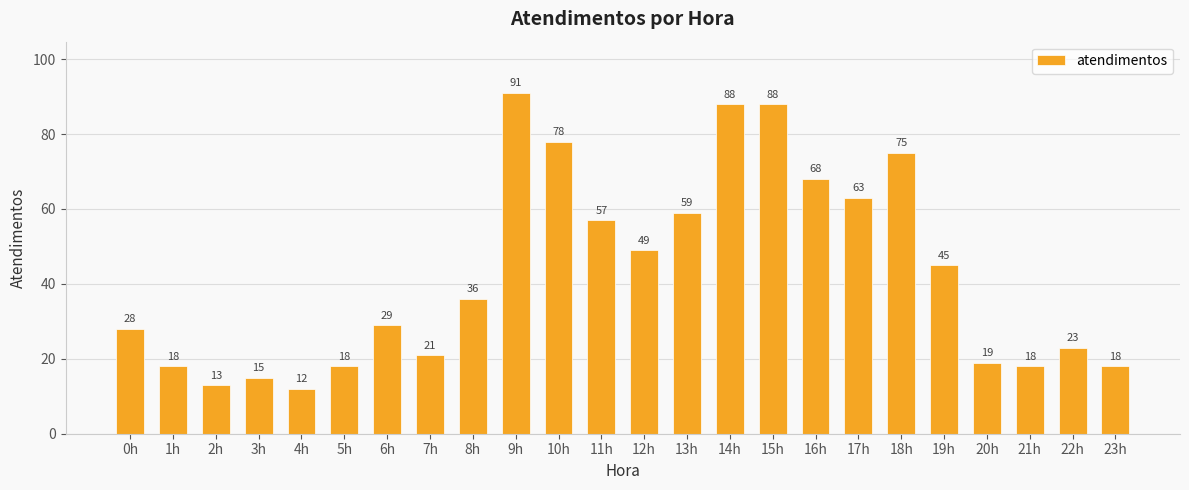

What position from the right is 12h?

12